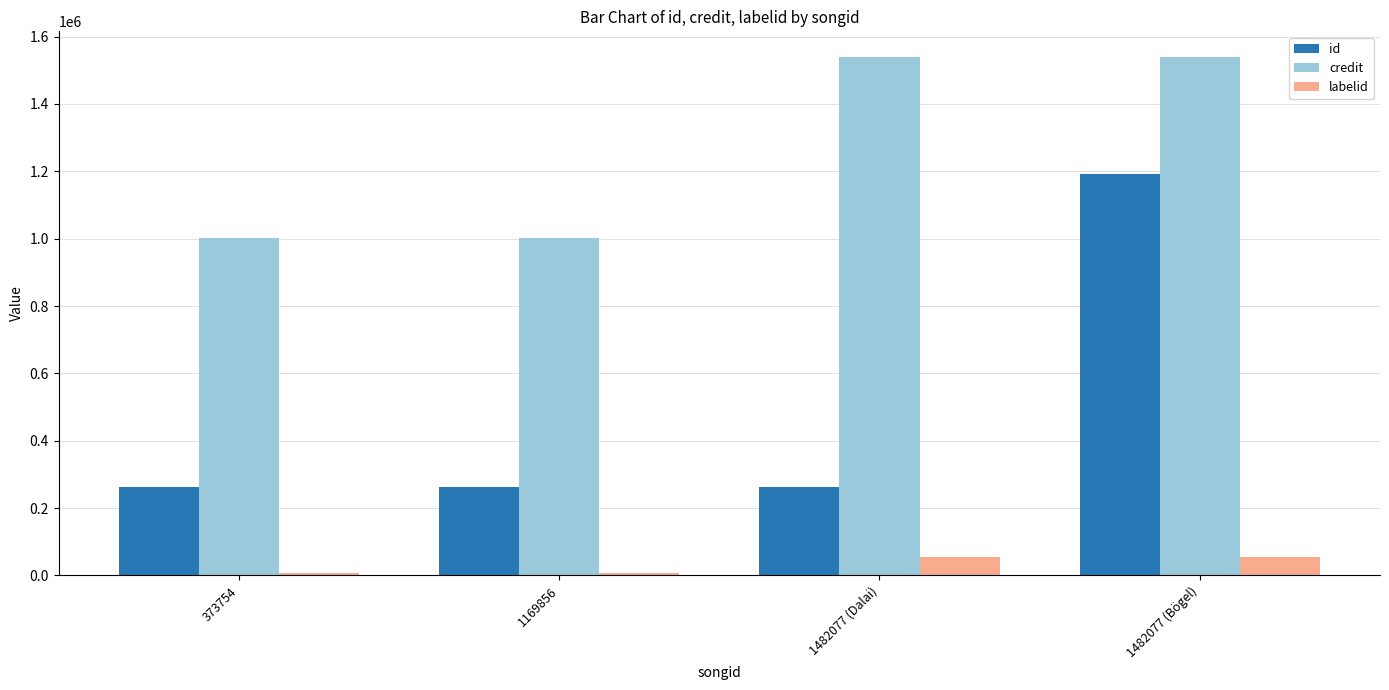

List the series in order of their overall mean, highest first.

credit, id, labelid